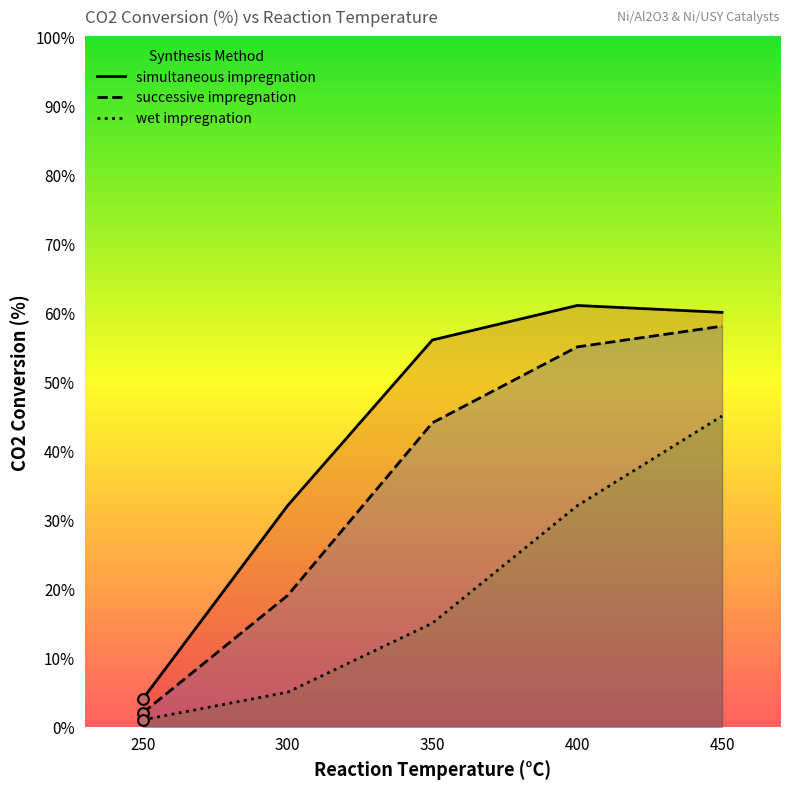

At how many categories does at least one series exceed 27?

4